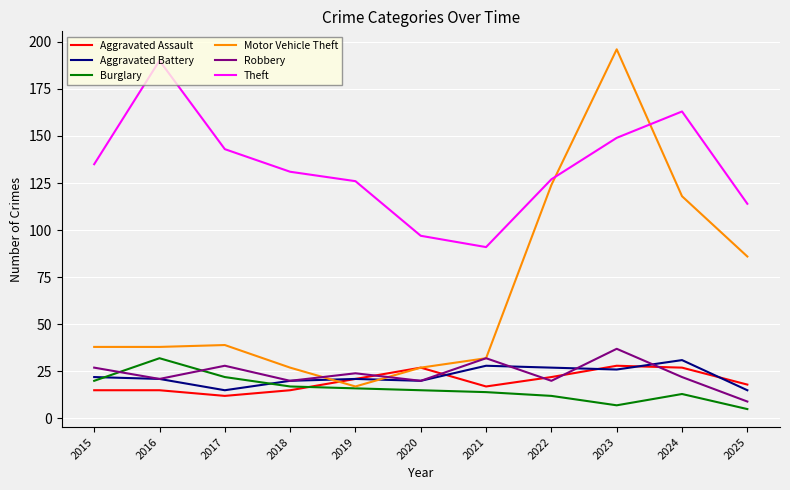

What is the difference between the maximum and minimum values in the Motor Vehicle Theft series?

179